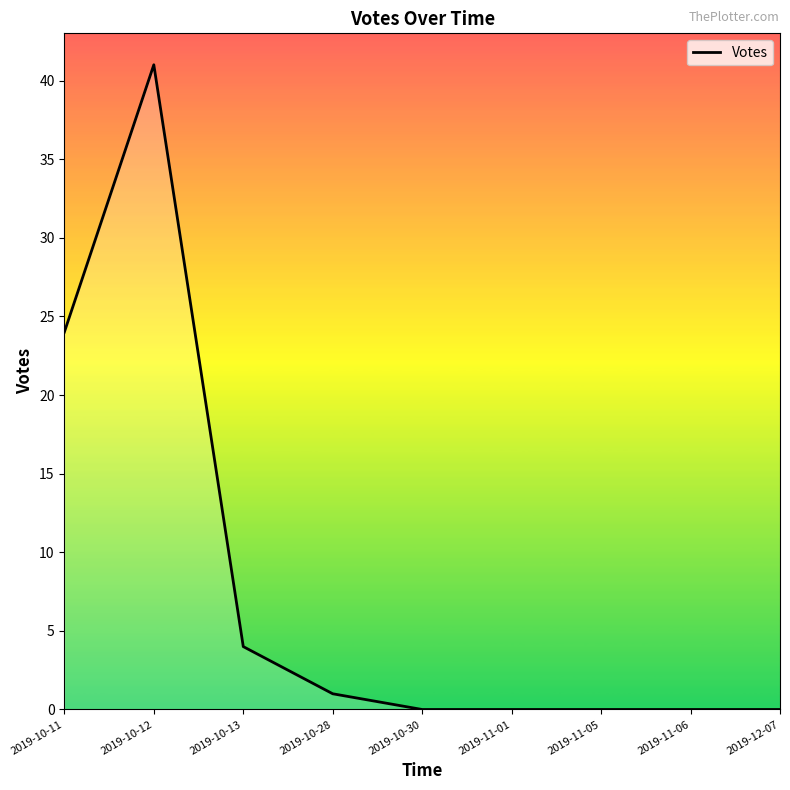

True or false: there are more than 0 points higher than both neighbors.

True